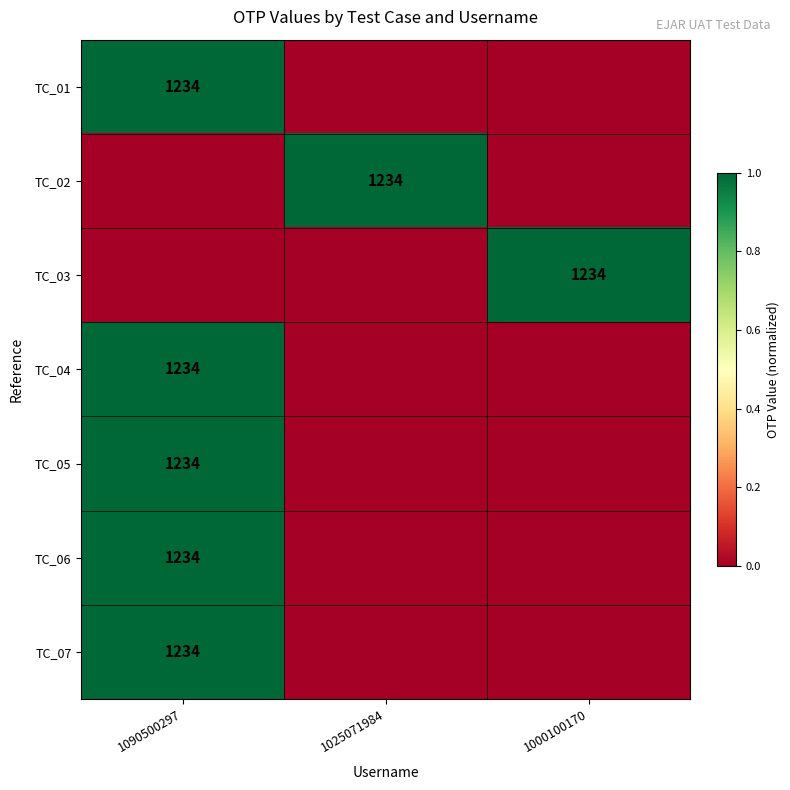

The value of TC_04 at 1090500297 is 1234. True or false?

True